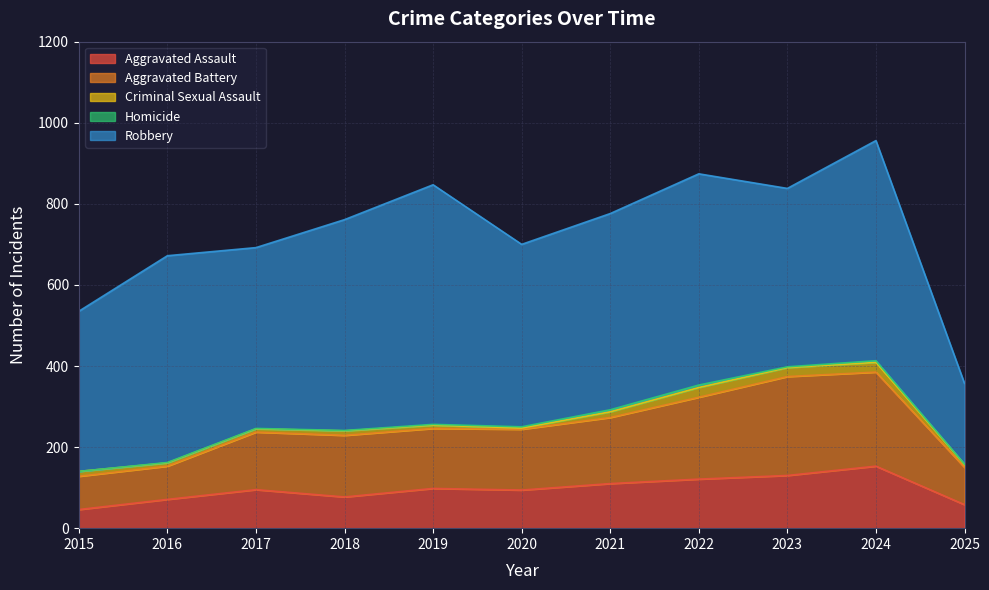

What is the maximum value for Aggravated Assault?

153